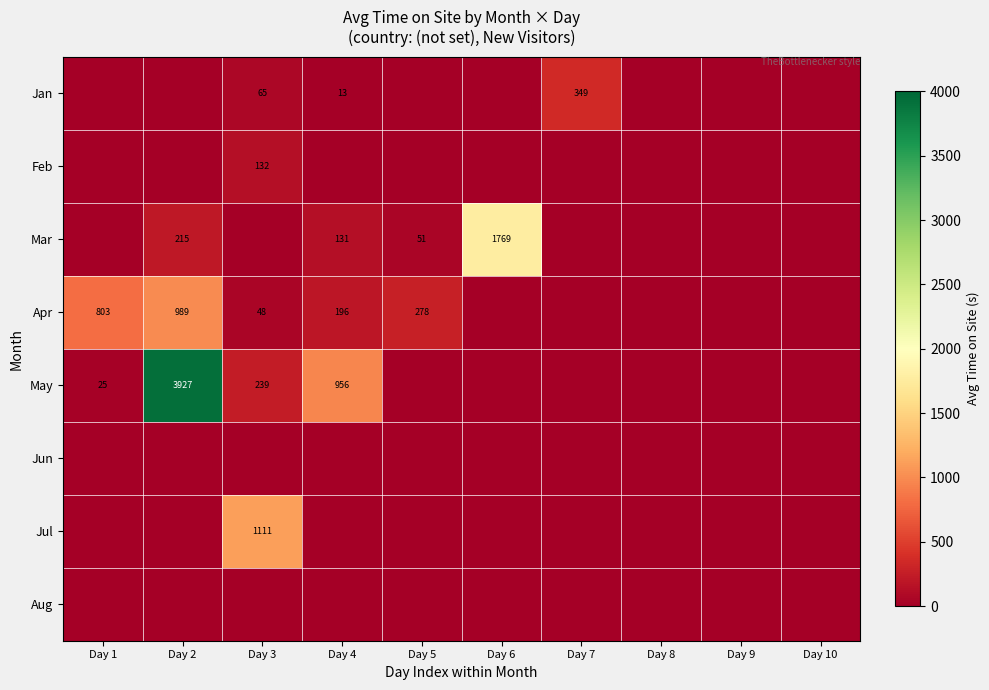

True or false: May has a value of 0 at Day 8.

True